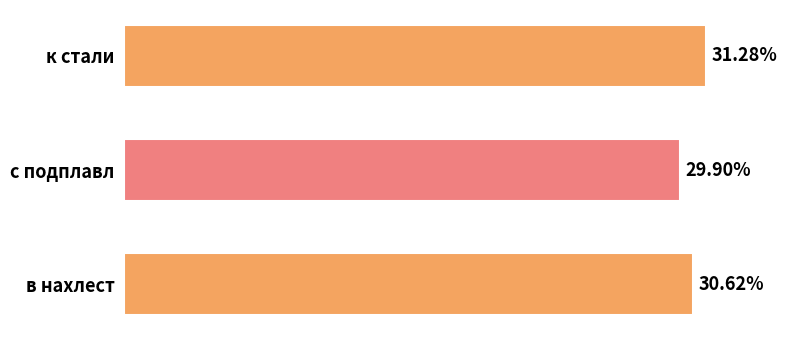

Between с подплавл and в нахлест, which is larger?

в нахлест